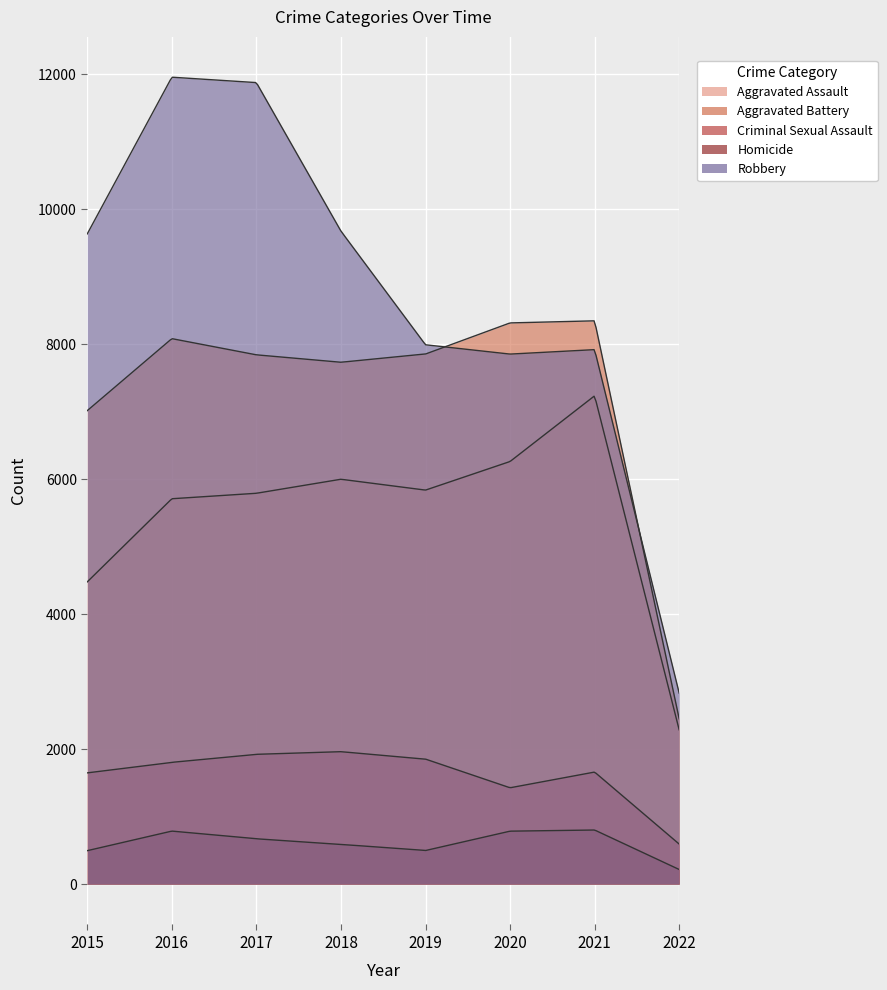

Where is the first local maximum for Aggravated Battery?

2016